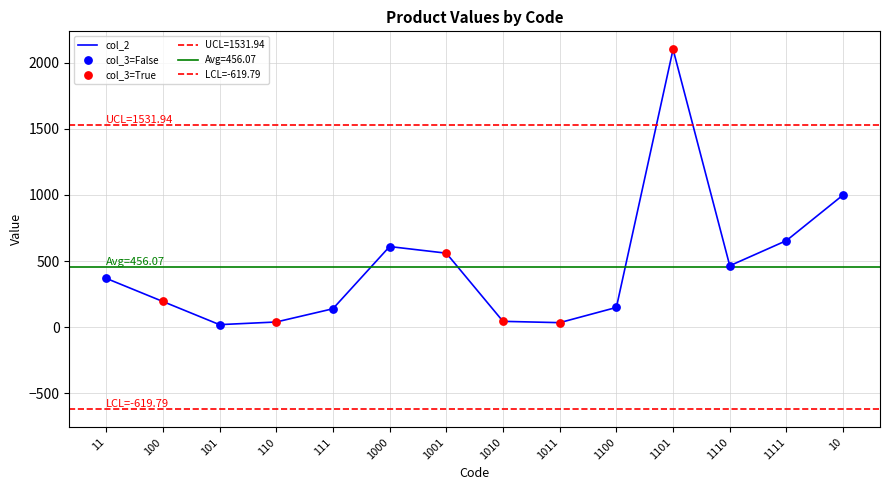

What is the ratio of the value at 1101 to the value at 1111?

3.2